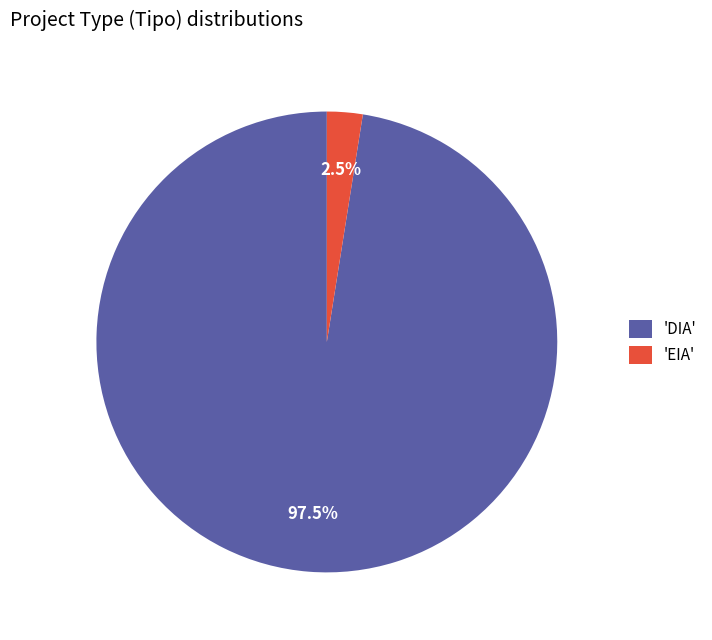

How many slices are in this pie chart?

2